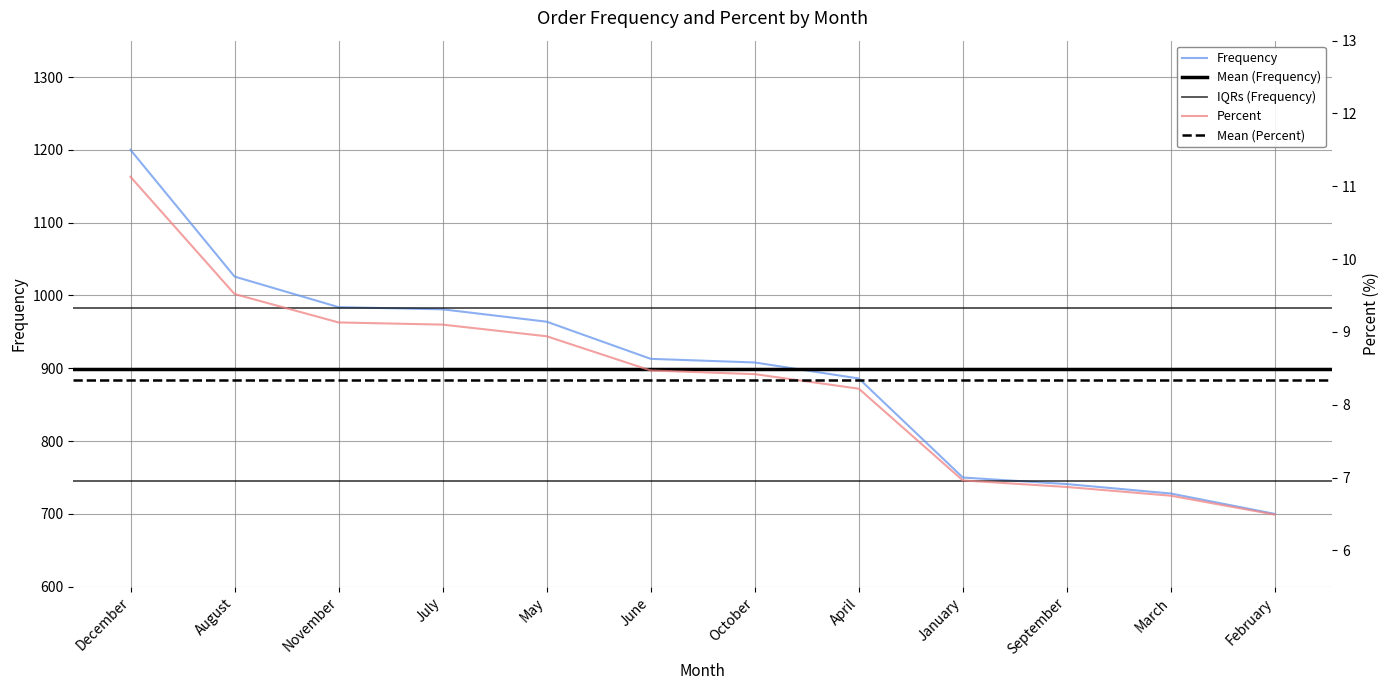

Count the number of data series in this chart.

2